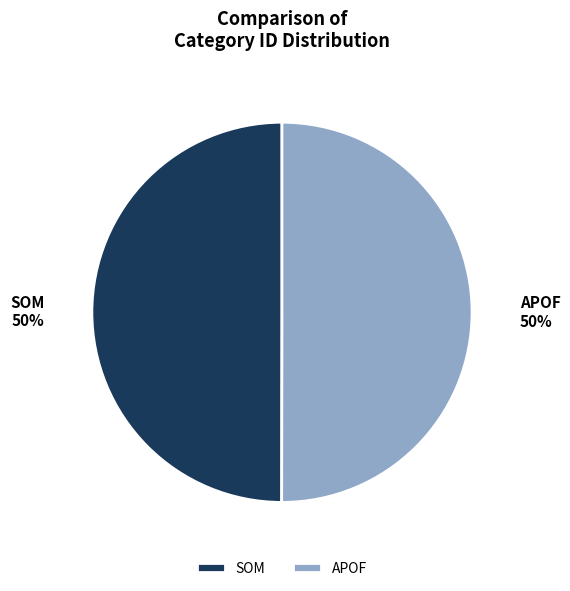

How many slices are in this pie chart?

2